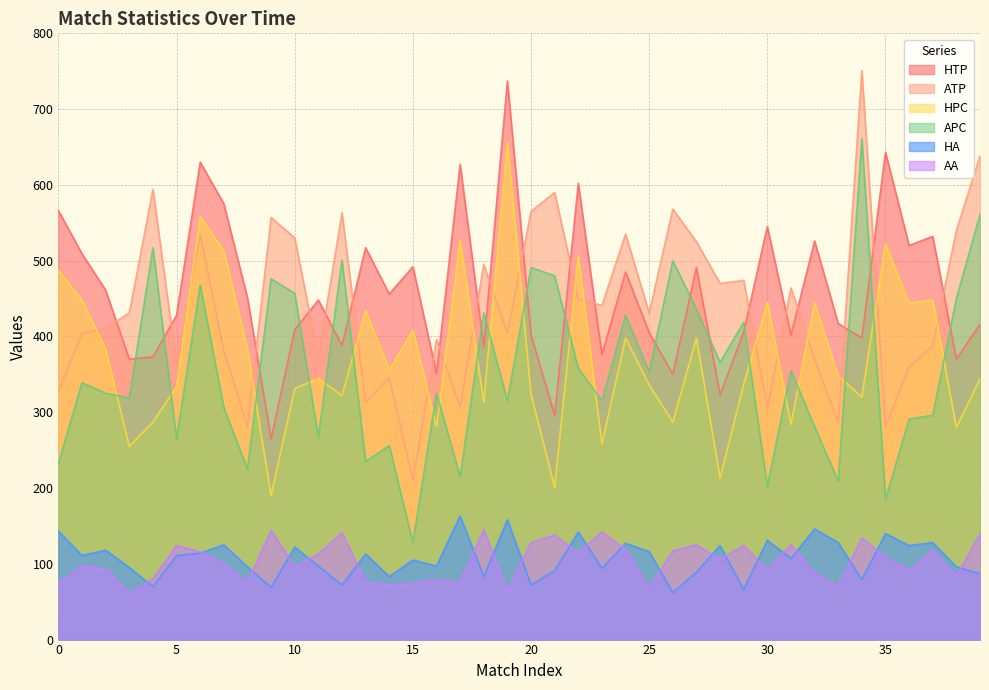

Is it true that ATP equals 441 at 23?

True